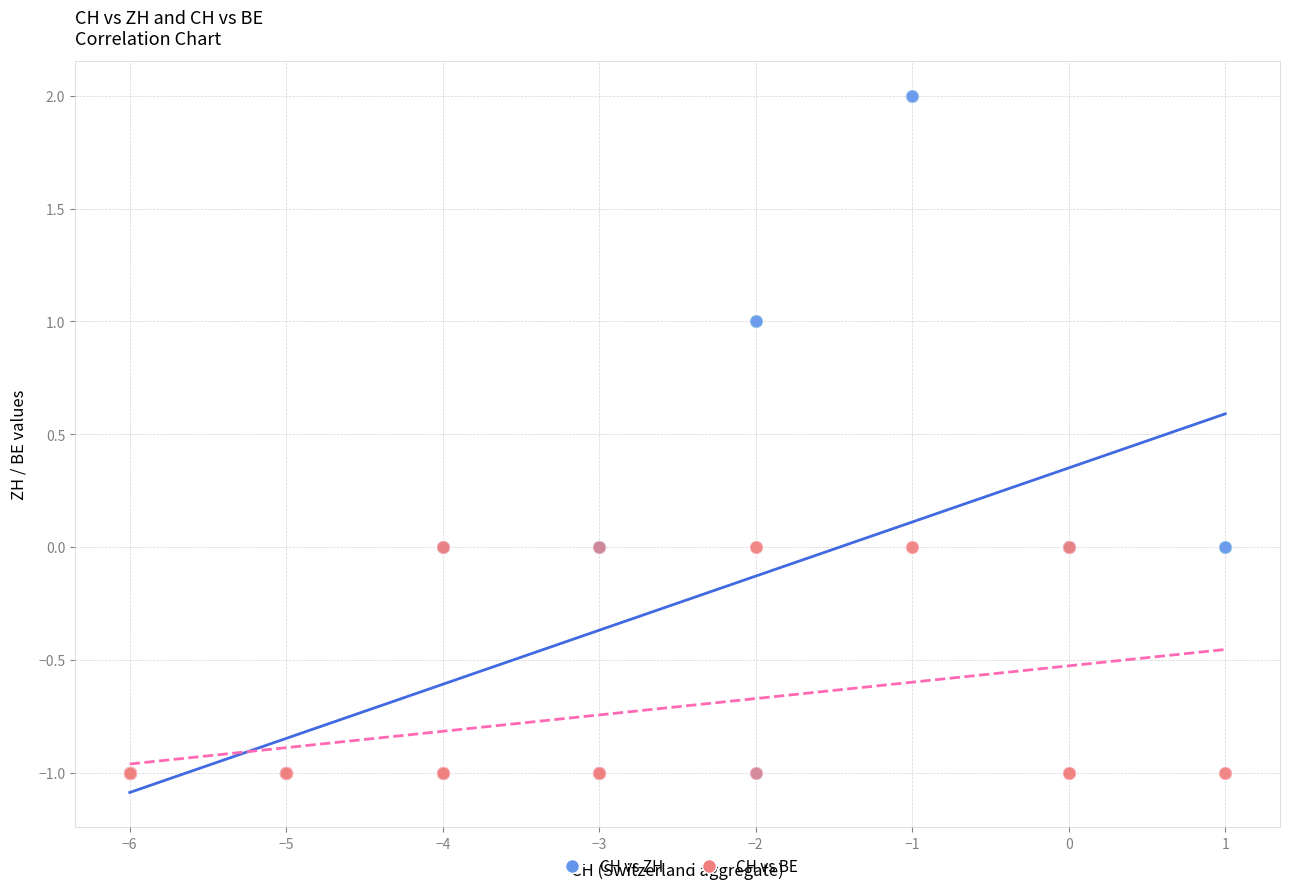

What are all the series names shown in the legend?

CH vs ZH, CH vs BE